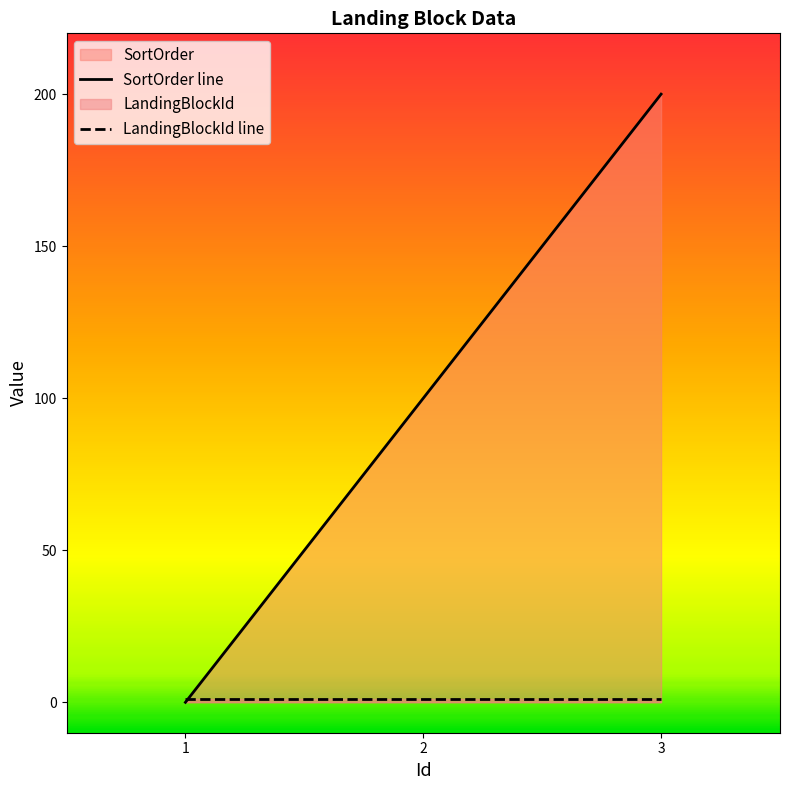

What is the minimum value for LandingBlockId line?

1